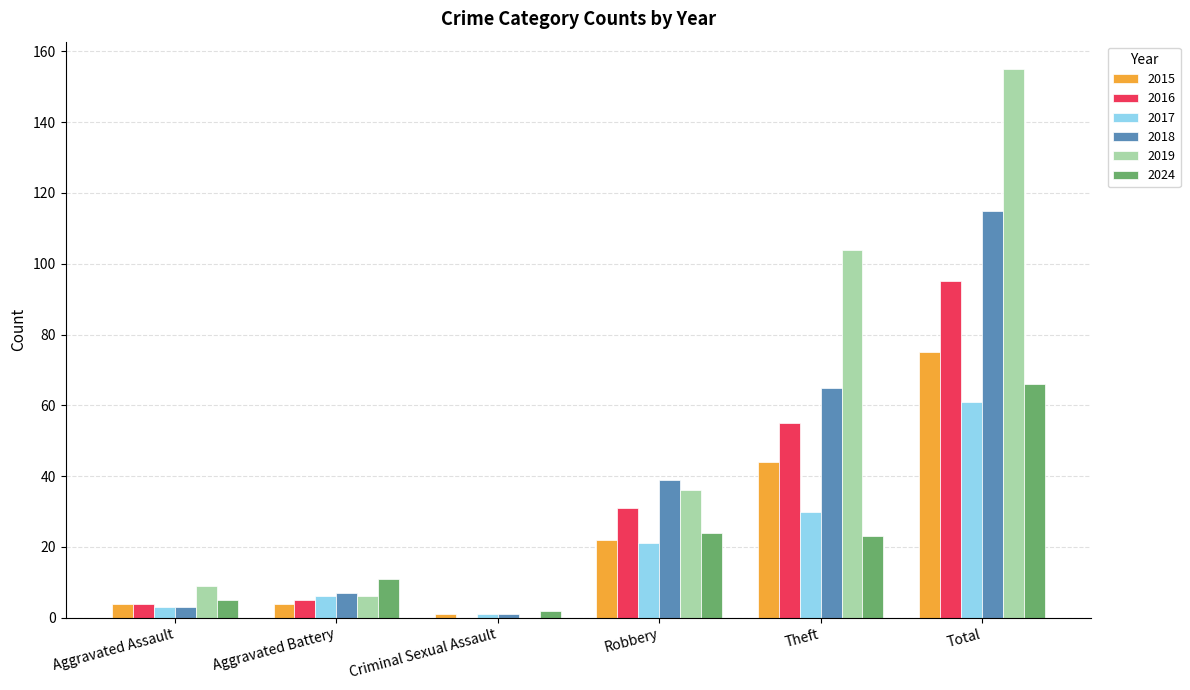

Reading left to right, what are all the values shown in this chart?

2015: Aggravated Assault=4	Aggravated Battery=4	Criminal Sexual Assault=1	Robbery=22	Theft=44	Total=75
2016: Aggravated Assault=4	Aggravated Battery=5	Criminal Sexual Assault=0	Robbery=31	Theft=55	Total=95
2017: Aggravated Assault=3	Aggravated Battery=6	Criminal Sexual Assault=1	Robbery=21	Theft=30	Total=61
2018: Aggravated Assault=3	Aggravated Battery=7	Criminal Sexual Assault=1	Robbery=39	Theft=65	Total=115
2019: Aggravated Assault=9	Aggravated Battery=6	Criminal Sexual Assault=0	Robbery=36	Theft=104	Total=155
2024: Aggravated Assault=5	Aggravated Battery=11	Criminal Sexual Assault=2	Robbery=24	Theft=23	Total=66